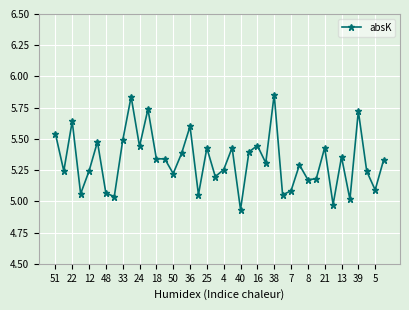

What is the difference between the second highest and second lowest values?

0.9